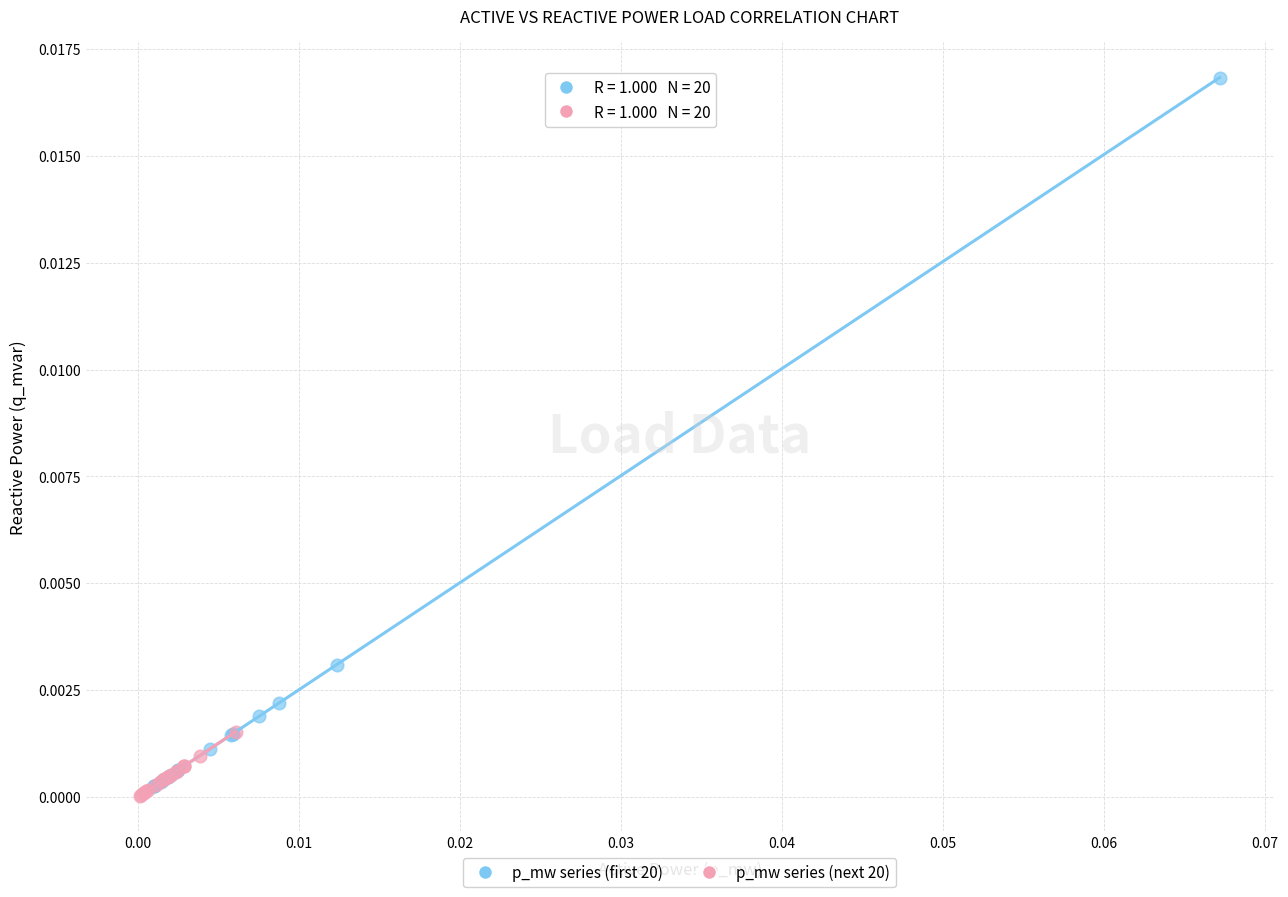

Which series has the widest spread of Y values?

p_mw series (first 20)